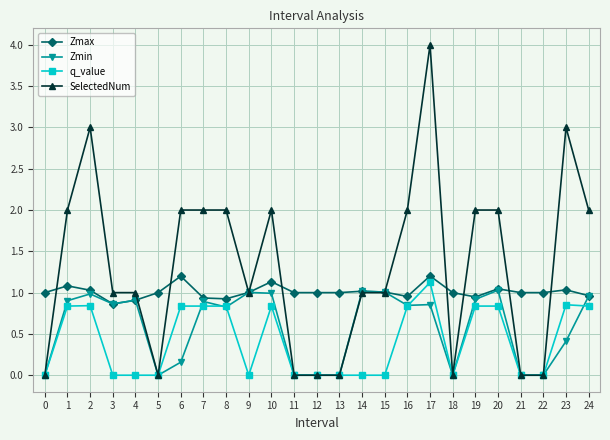

At which label does SelectedNum reach its peak?

17